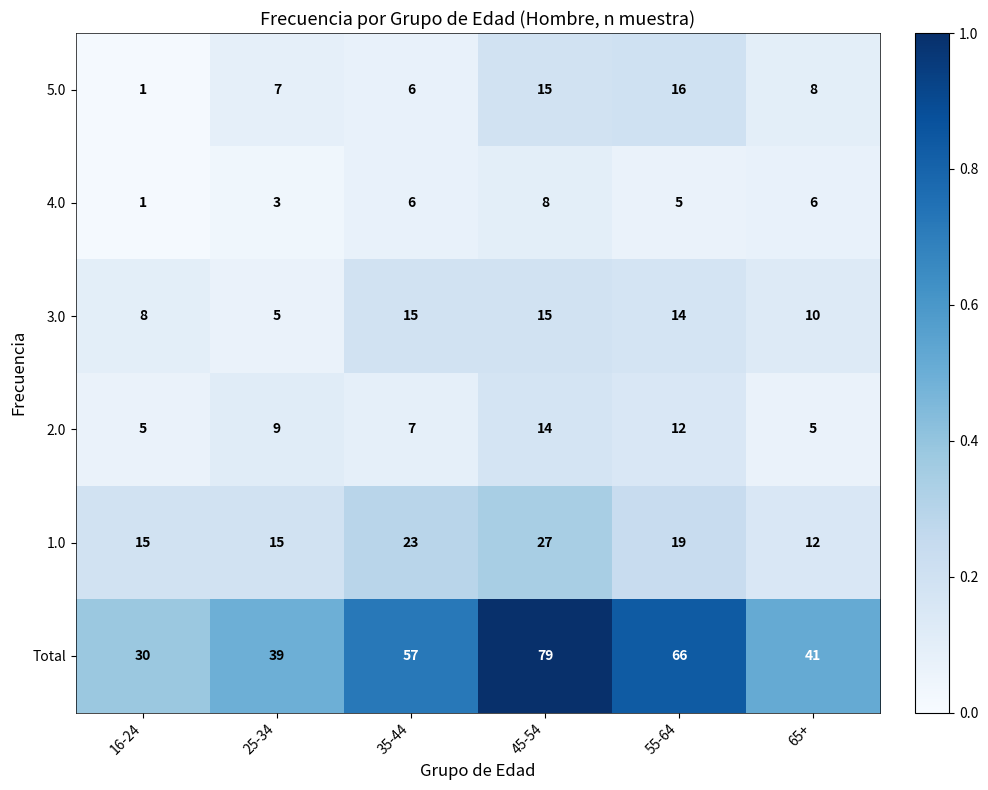

Read the 1.0 value at 35-44, to the nearest 5.

25